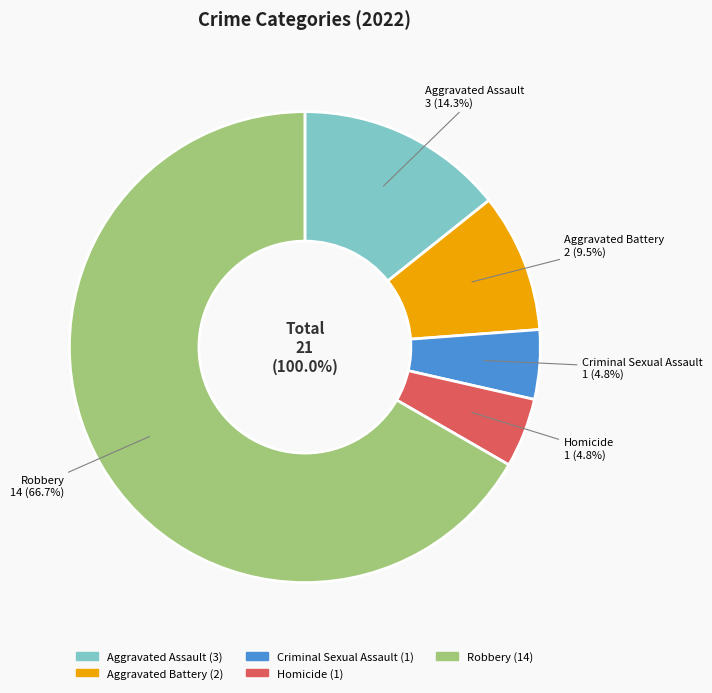

Is it true that Aggravated Battery is 19% of the pie?

False